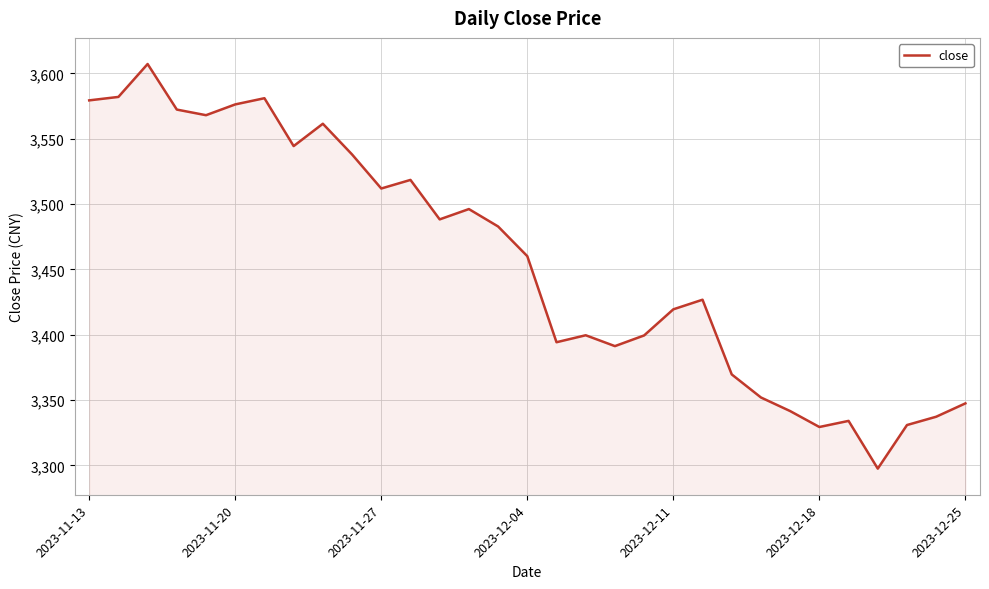

What is the maximum value shown in the chart?

3607.2